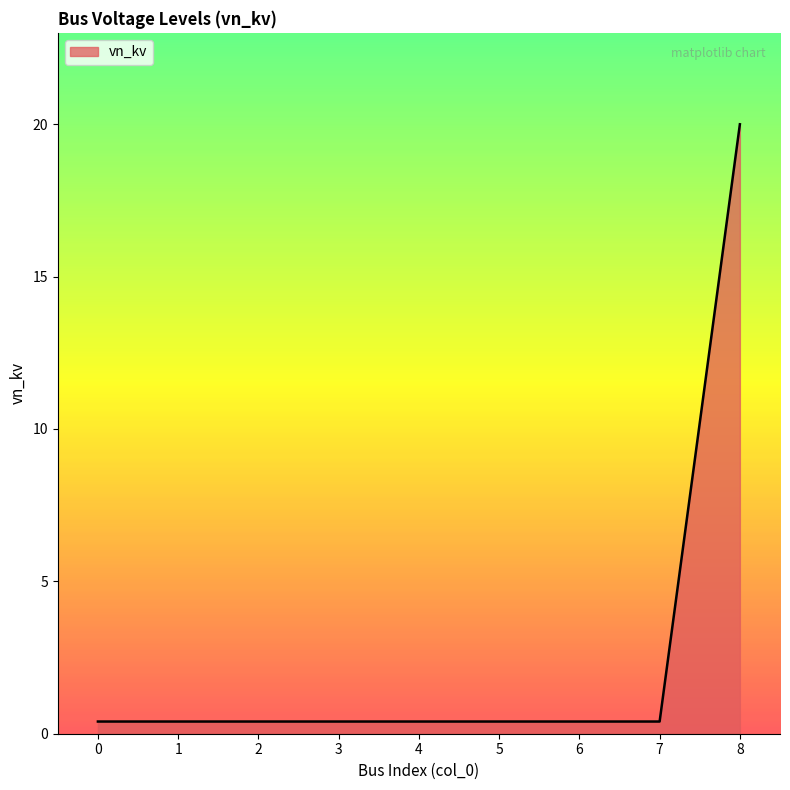

Reading left to right, list all the values displayed in this chart.

0.4	0.4	0.4	0.4	0.4	0.4	0.4	0.4	20.0